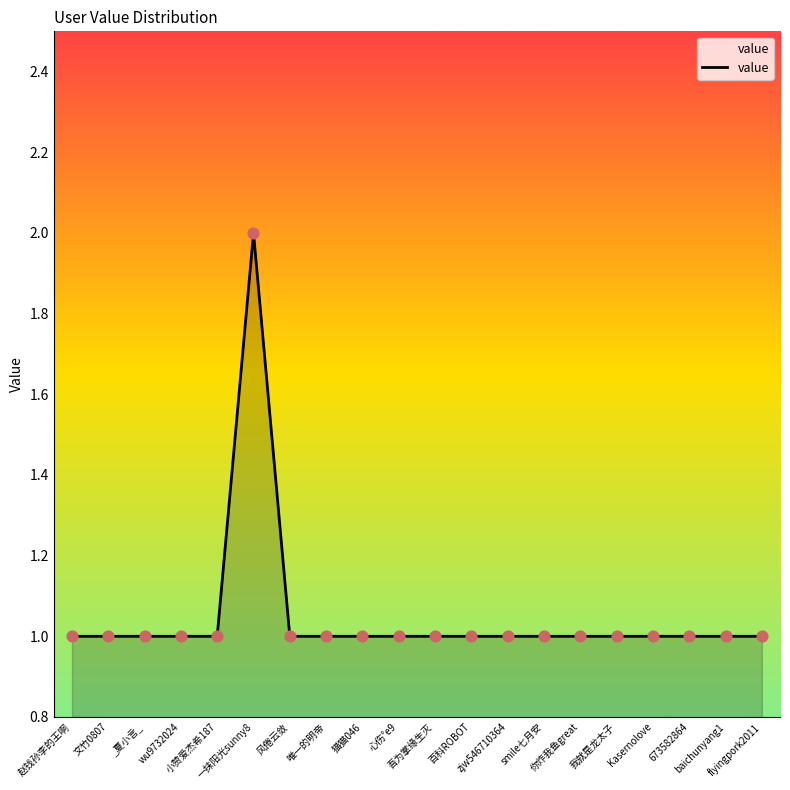

Between 风倦云敛 and 一抹阳光sunny8, which is larger?

一抹阳光sunny8